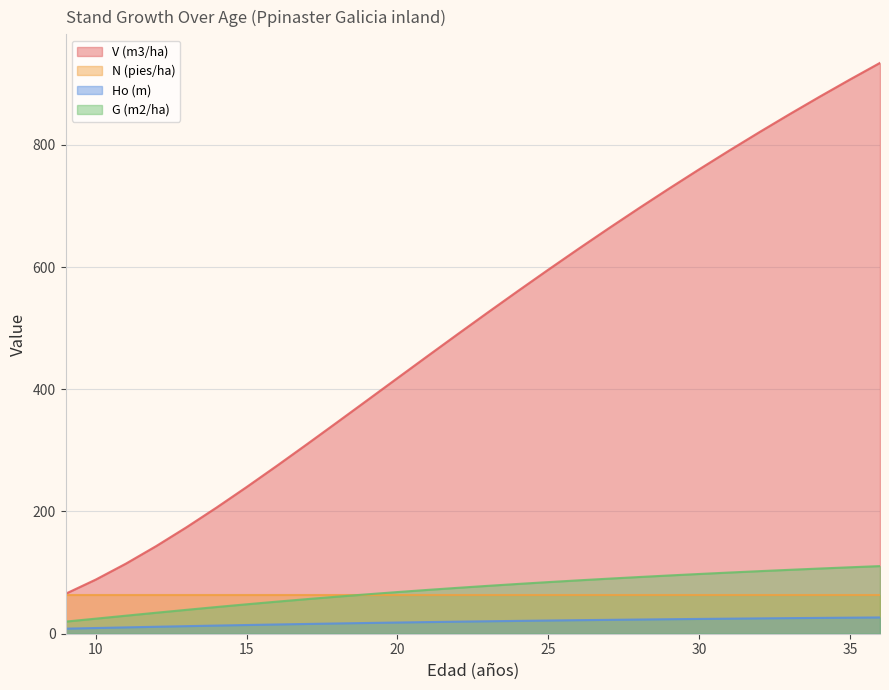

What value does the G (m2/ha) series have at 12?

34.3